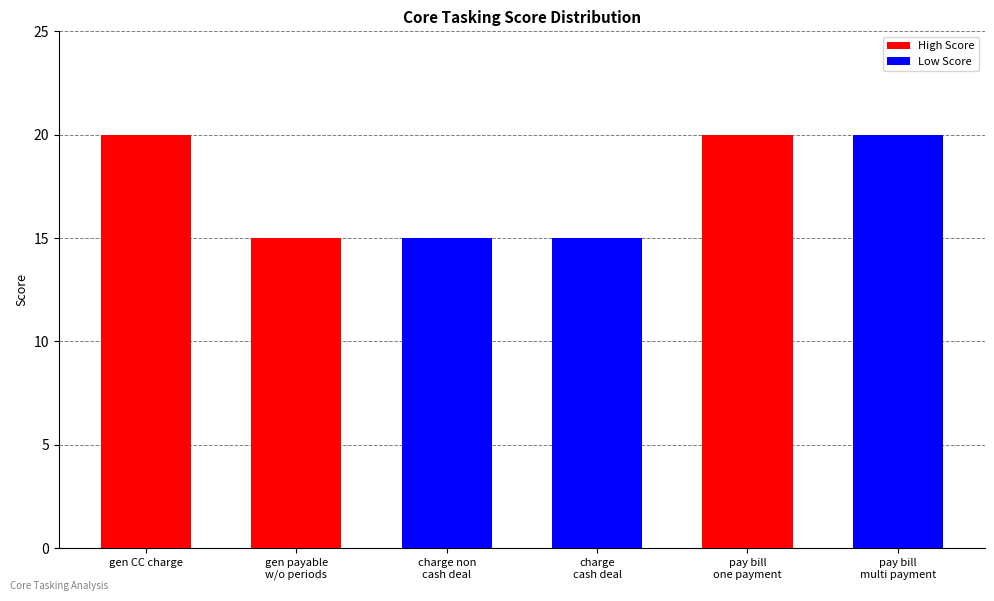

Approximately how many times larger is the value at charge for non cash deal compared to pay for a payable bill with only one payment?

0.8